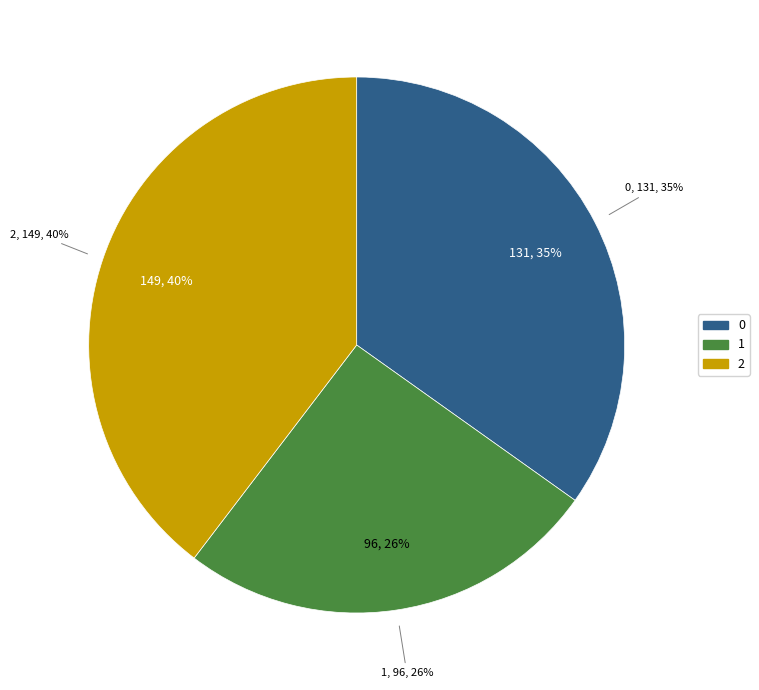

To the nearest percent, what is the difference between the 1 and 2 slice percentages?

14%